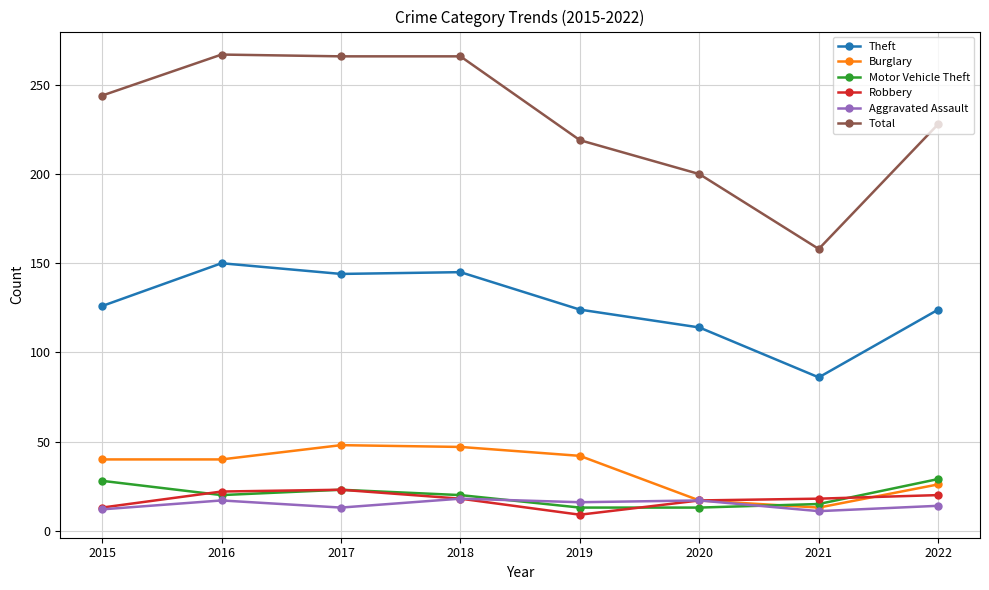

Is it true that Theft equals 85 at 2015?

False